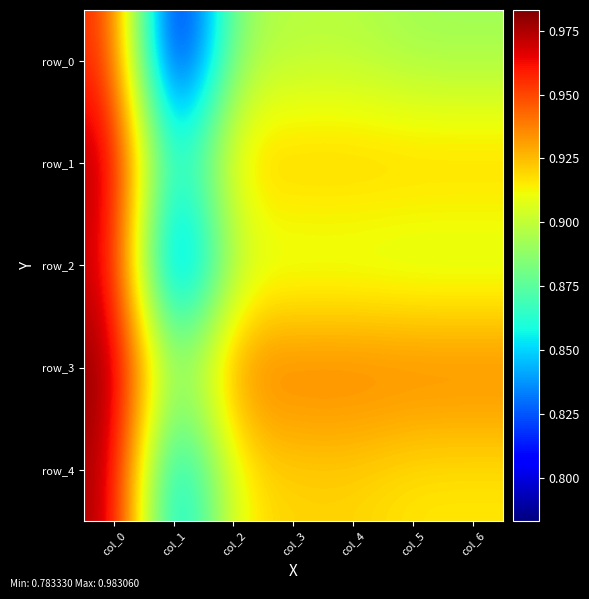

Which series has the widest spread of values?

row_0